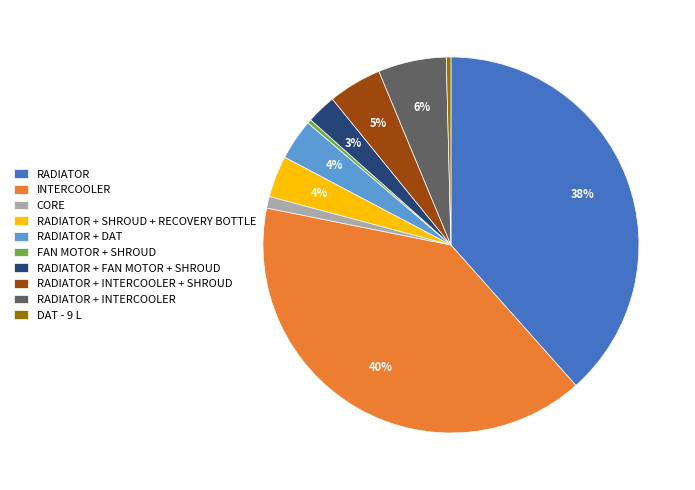

How many segments does this pie chart have?

10